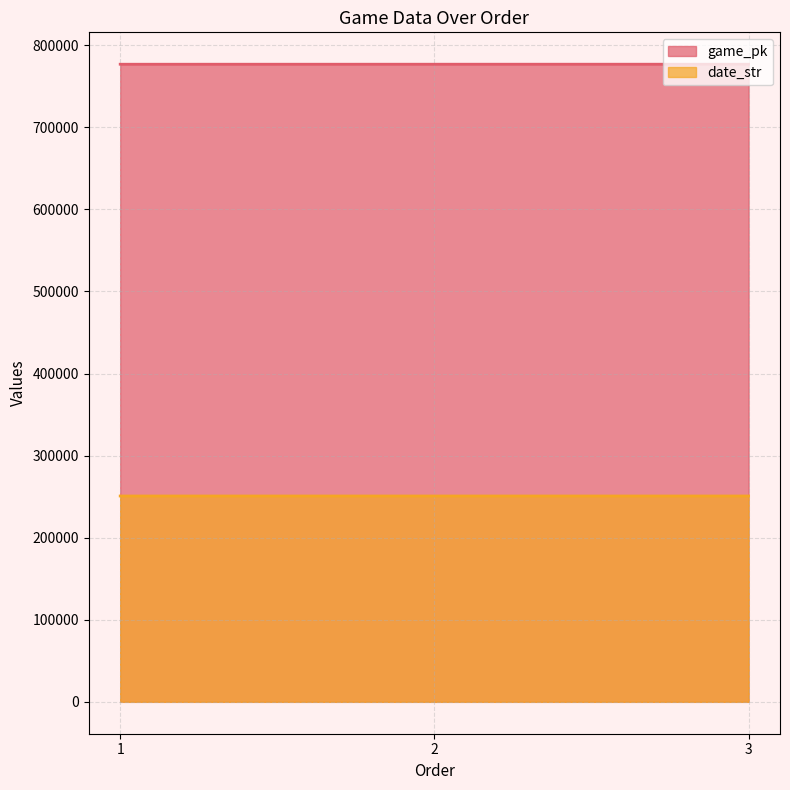

What is the difference between the highest and lowest values at 1?

526087